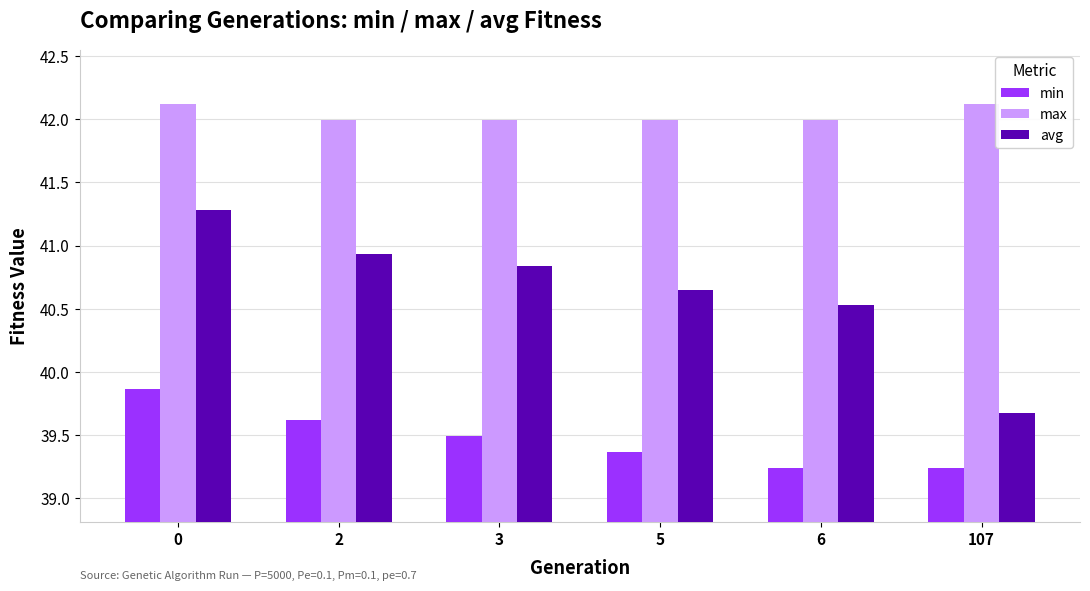

The avg series shows 39.7 at 107. True or false?

True